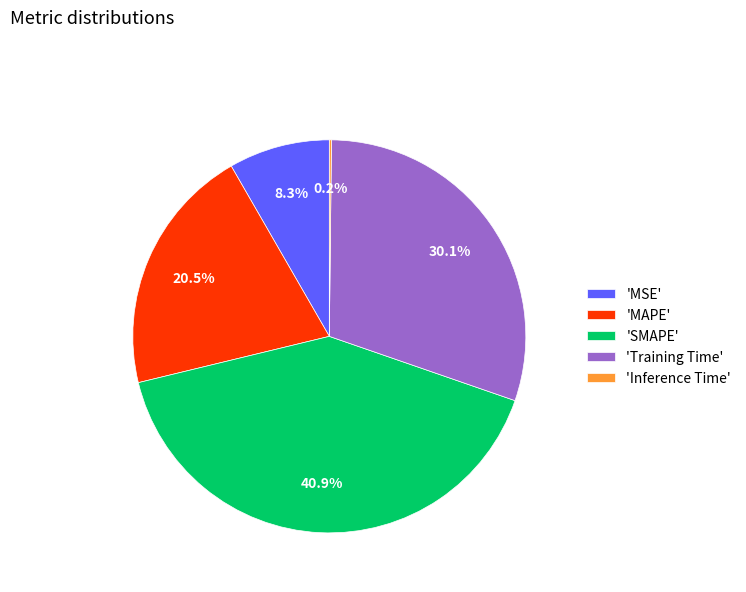

Which category has the biggest portion of the pie?

'SMAPE'